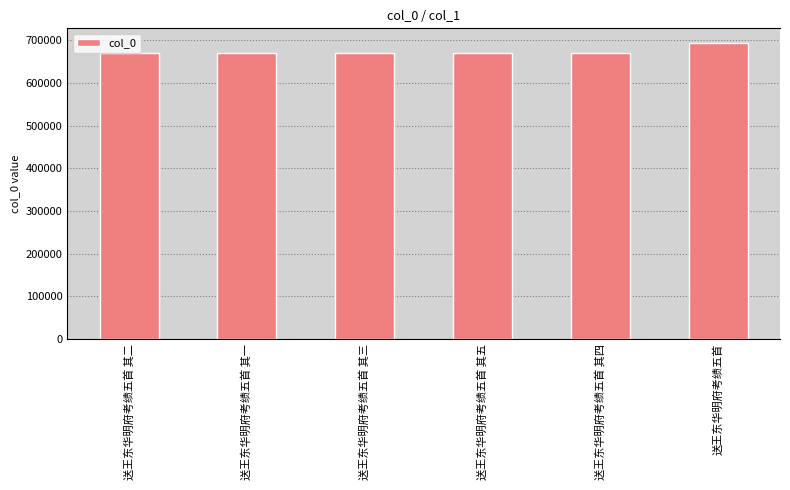

Reading left to right, transcribe all the data shown in this chart.

送王东华明府考绩五首 其二=669182	送王东华明府考绩五首 其一=669181	送王东华明府考绩五首 其三=669183	送王东华明府考绩五首 其五=669185	送王东华明府考绩五首 其四=669184	送王东华明府考绩五首=693208